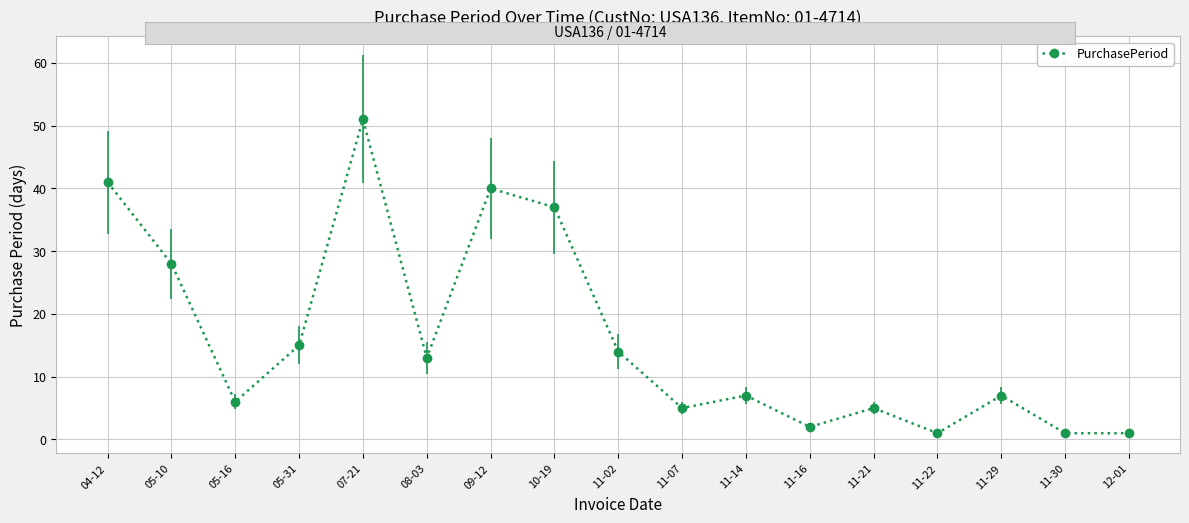

How many points are higher than both their immediate neighbors (excluding endpoints)?

5